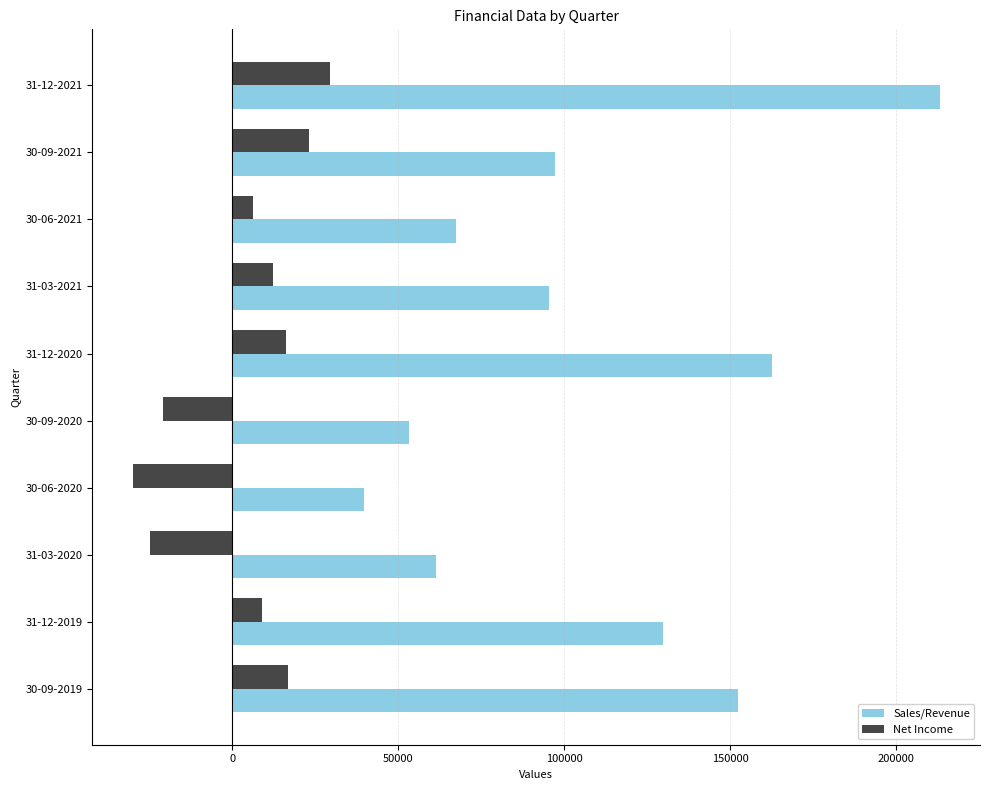

Which category has the highest value across all series?

31-12-2021